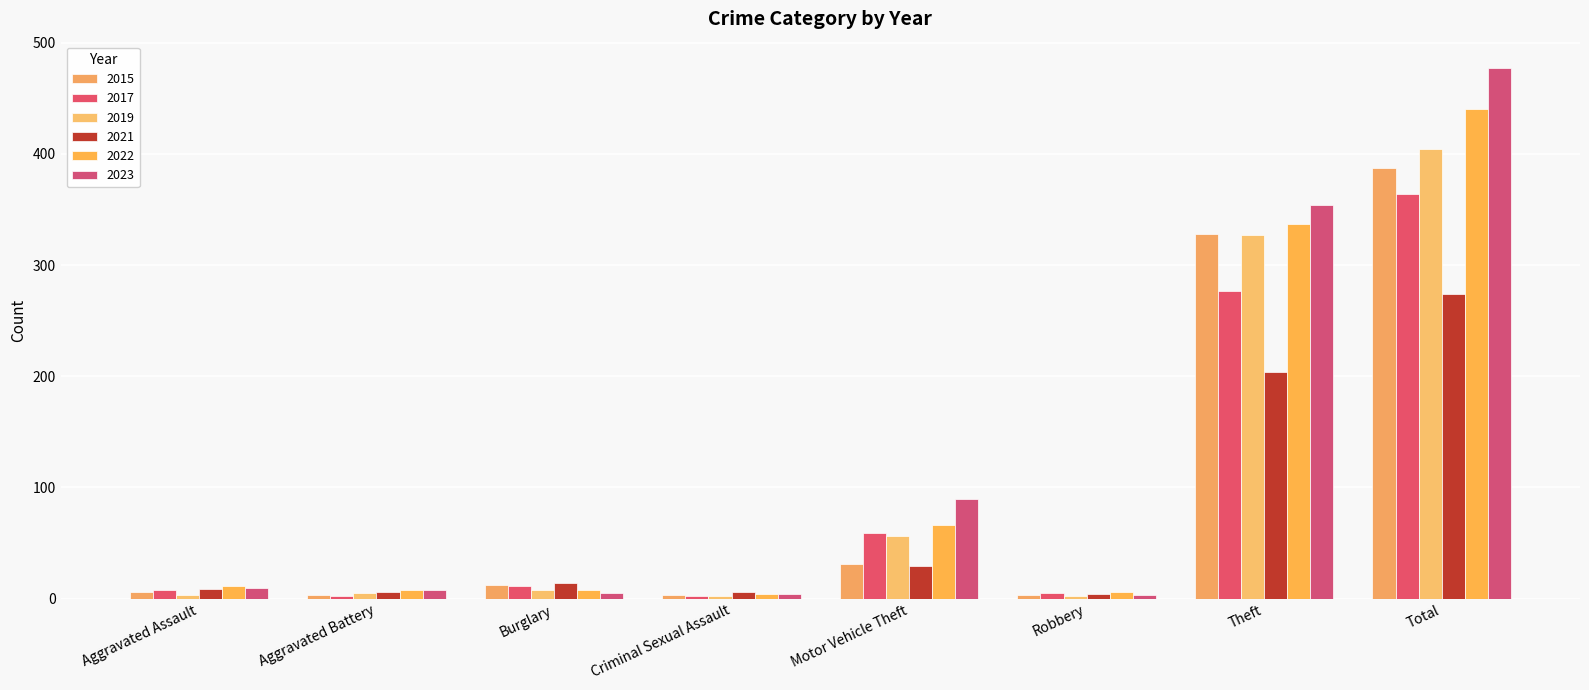

What is the label of the 1st bar from the left?

Aggravated Assault